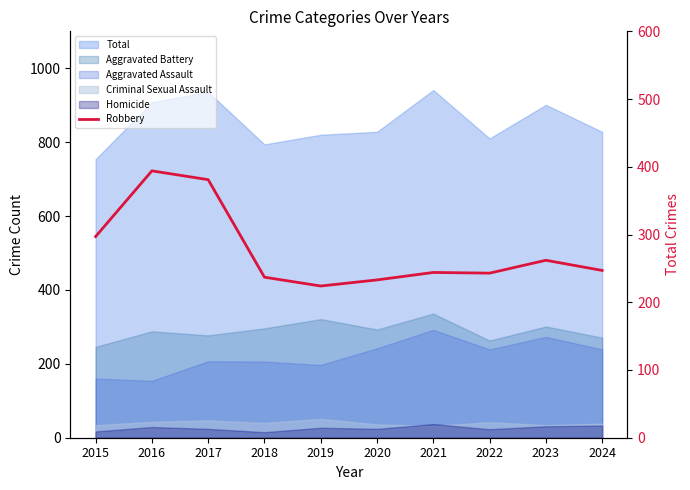

True or false: the data shows 247 at 2024.

True